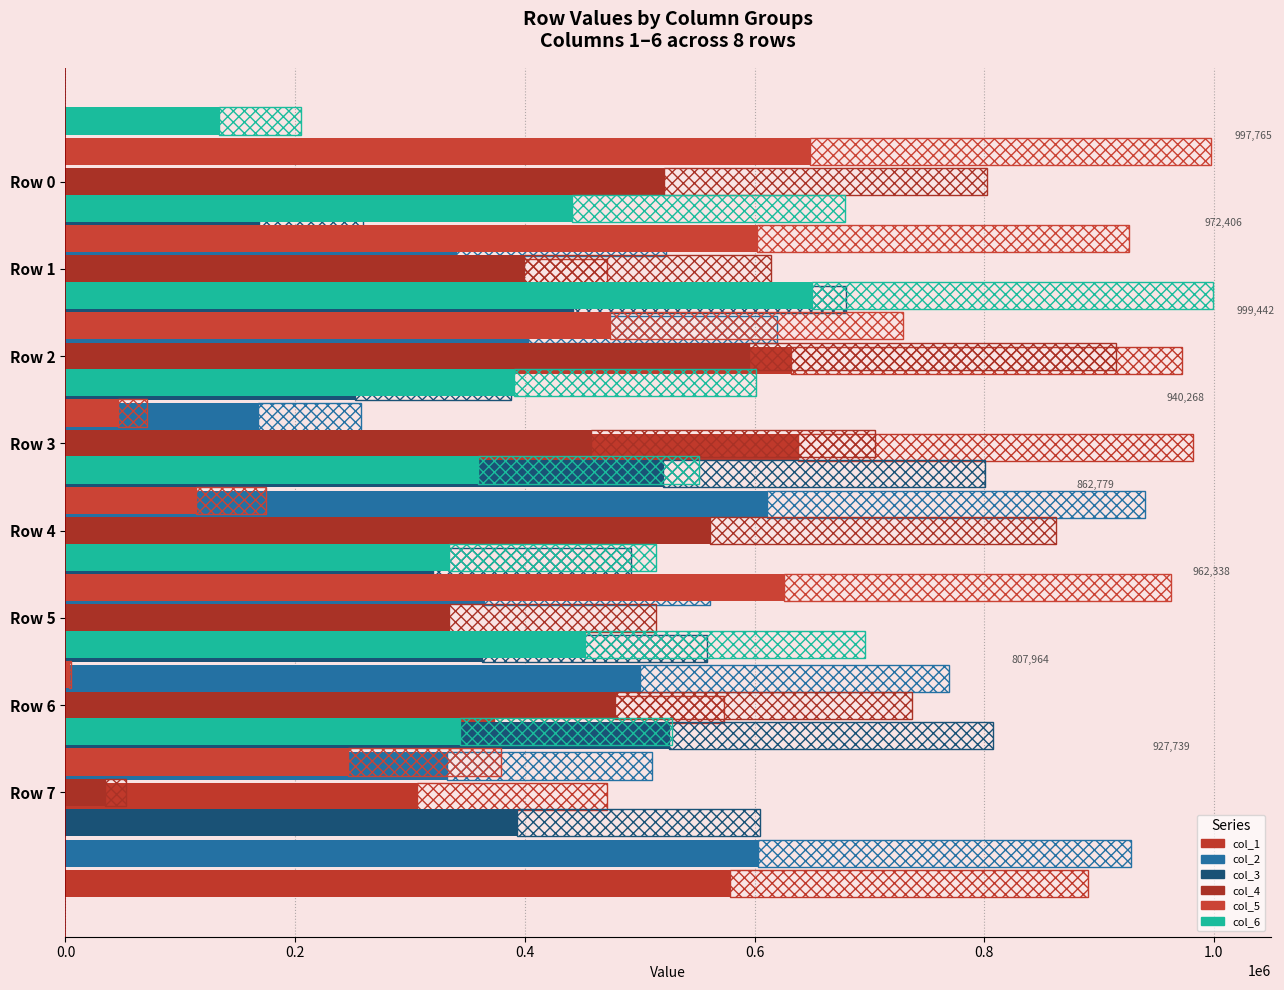

Is the value of col_2 at Row 1 greater than the value of col_6 at Row 2?

No